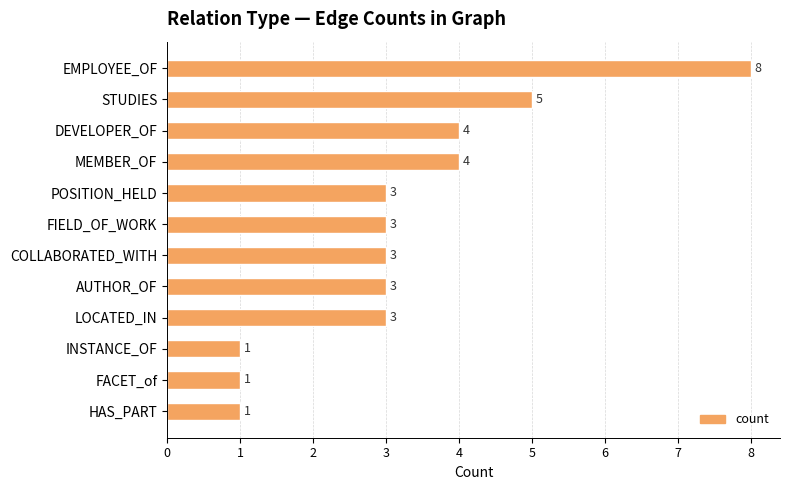

Reading top to bottom, transcribe all the data shown in this chart.

8	5	4	4	3	3	3	3	3	1	1	1